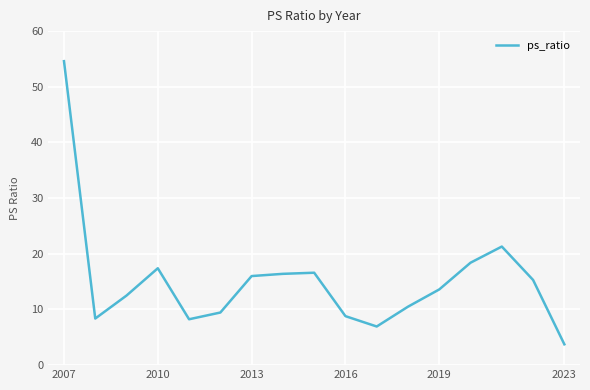

What is the greatest value displayed?

54.6